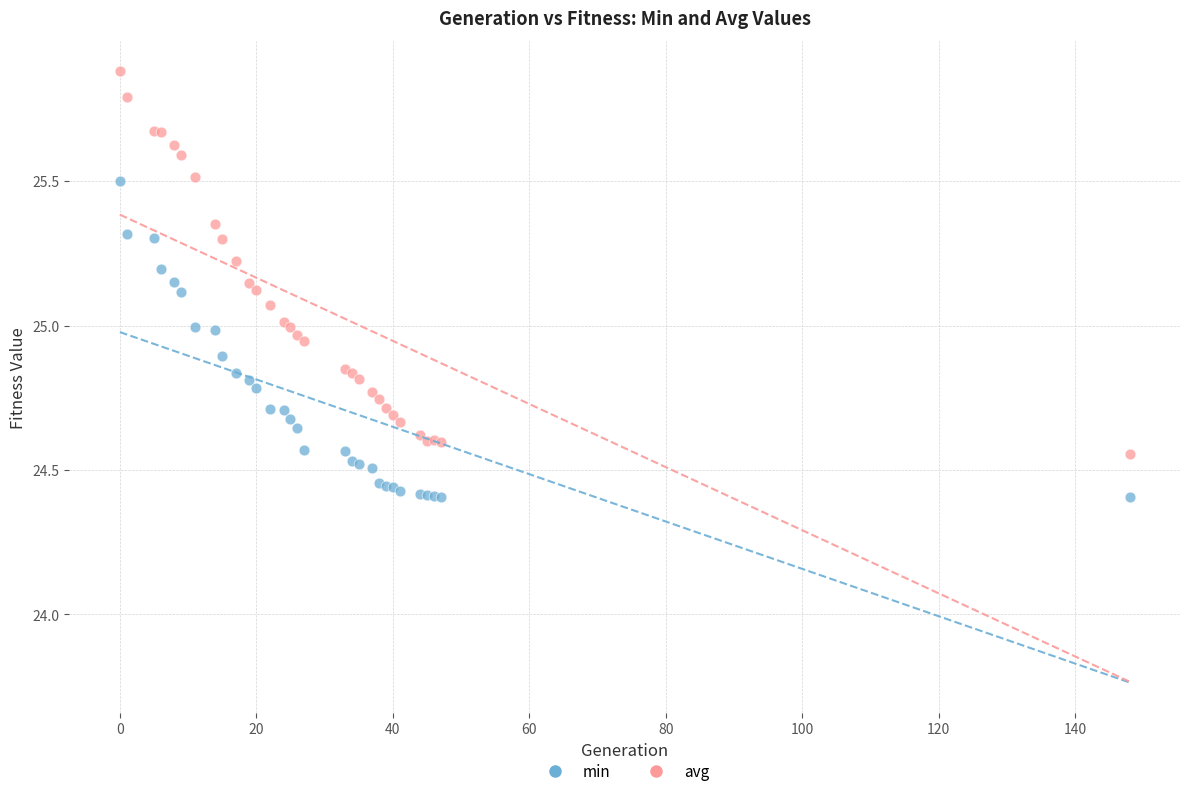

Which series contains the lowest Y value?

min